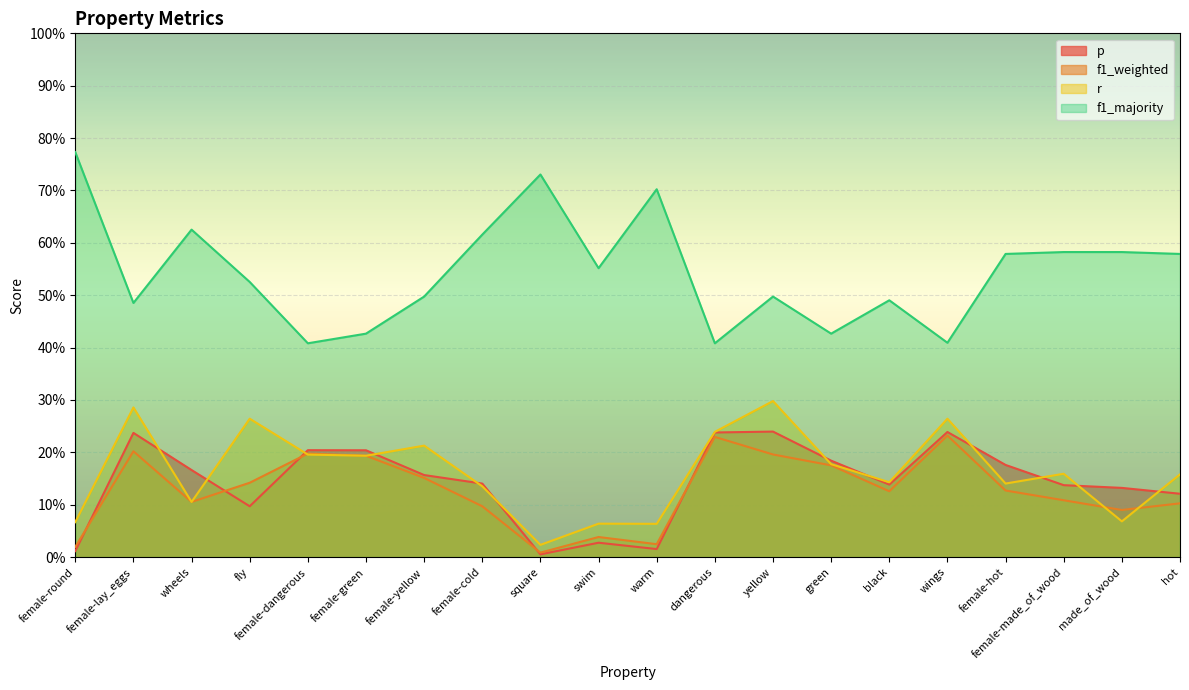

What is the sum of all r values?

3.3